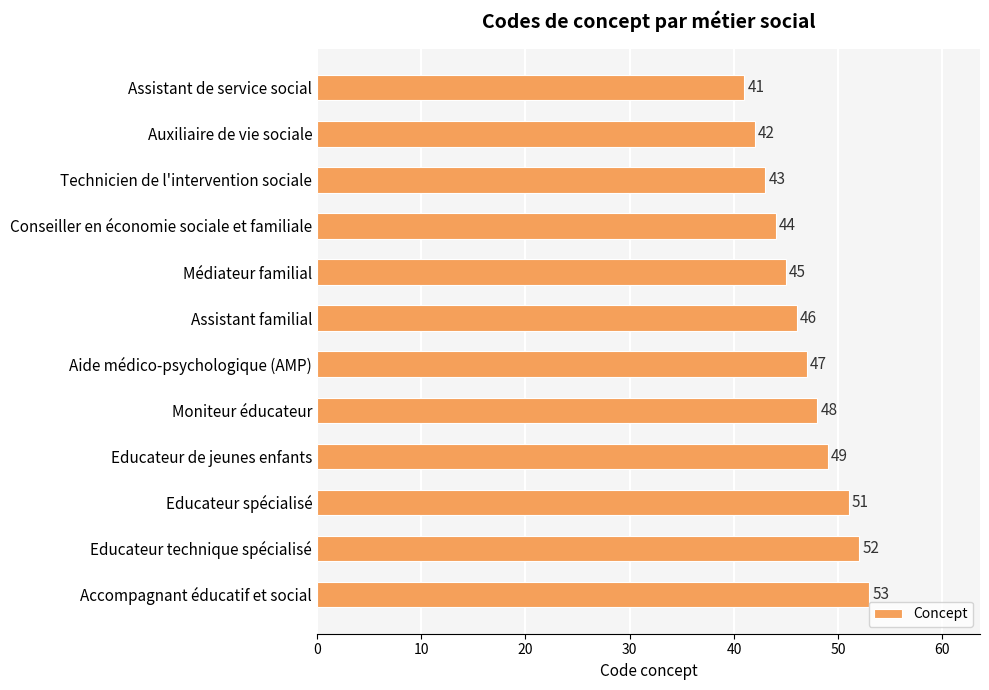

What is the sum of the values at Educateur spécialisé and Assistant familial?

97